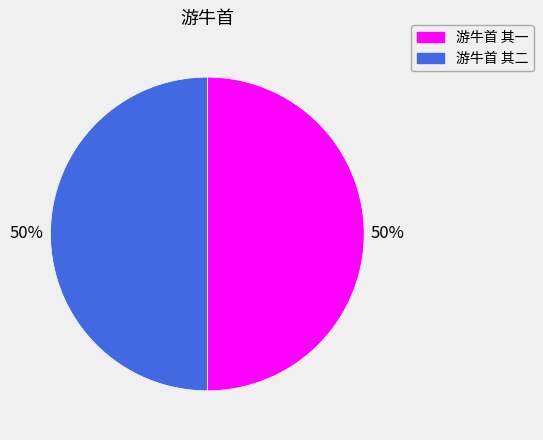

How many segments does this pie chart have?

2